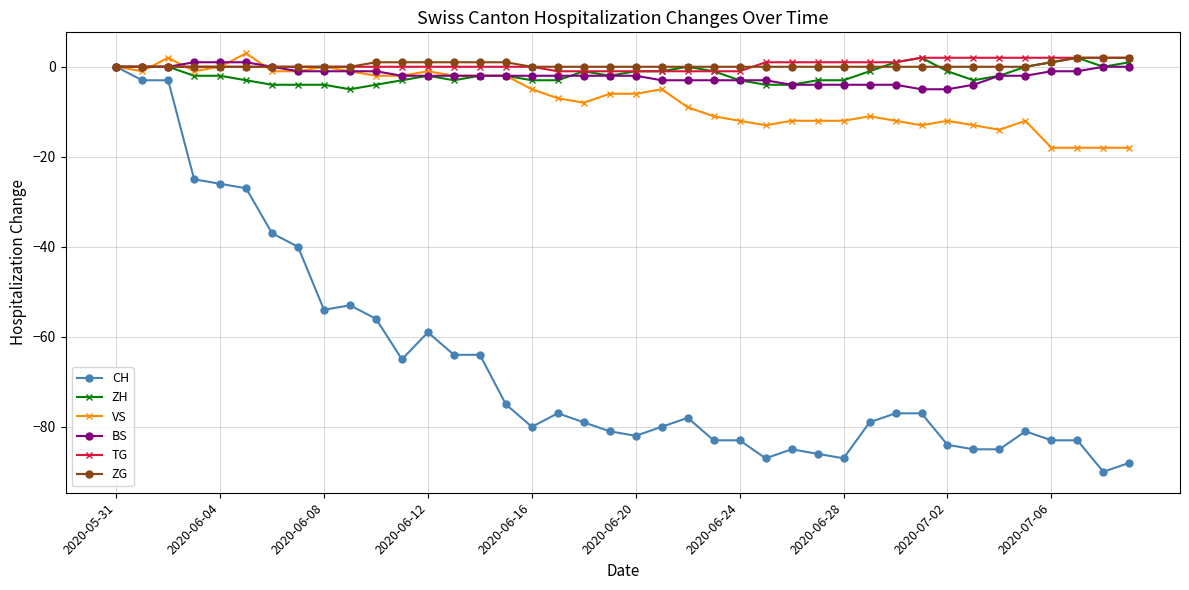

Which series has the largest range (max minus min)?

CH